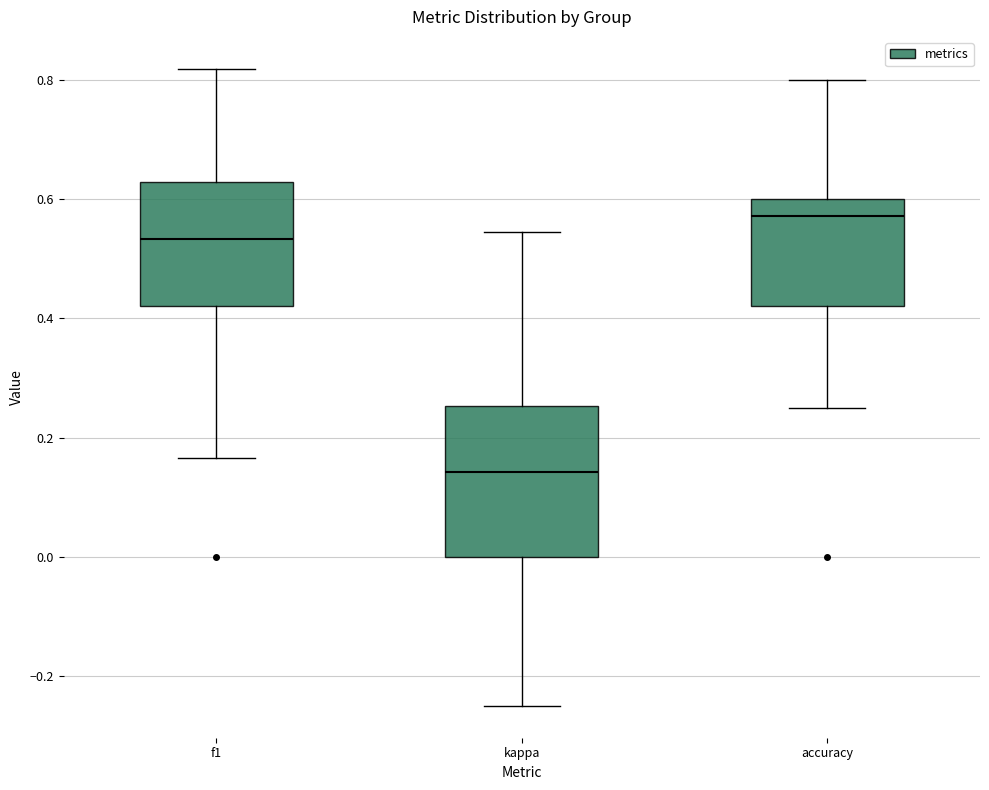

Where does the lower whisker of the box for f1 end on the y-axis? The values are not printed on the chart, so give them approximately, as read against the axis.

0.16